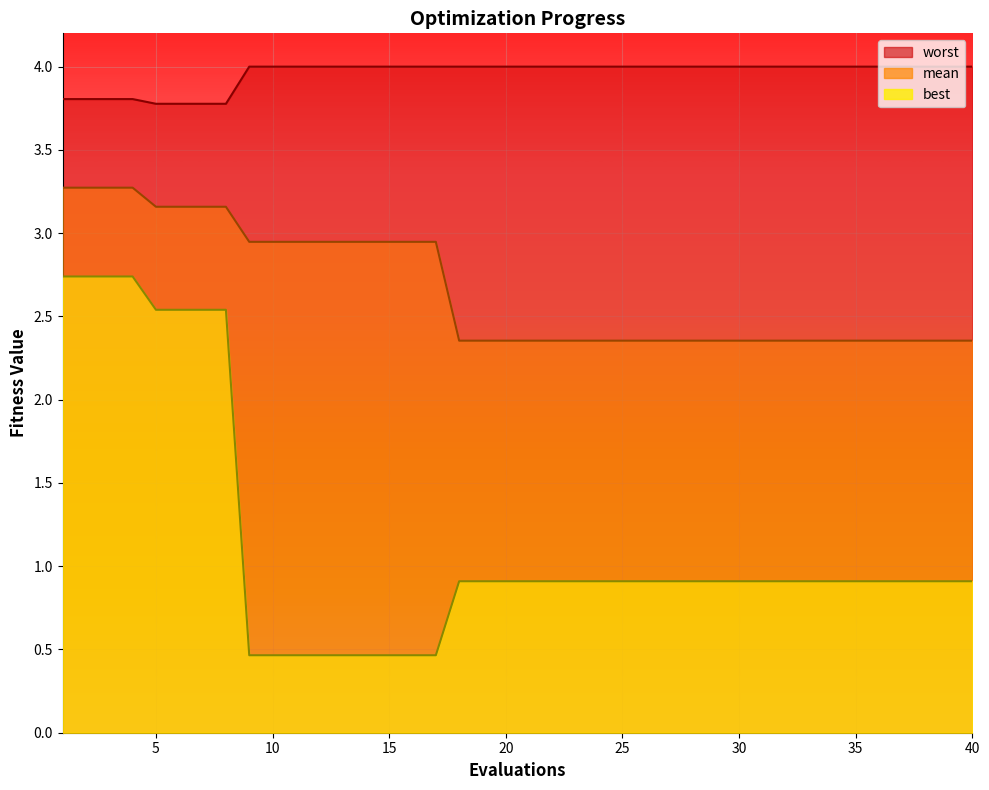

What is the minimum value shown in the chart?

0.5